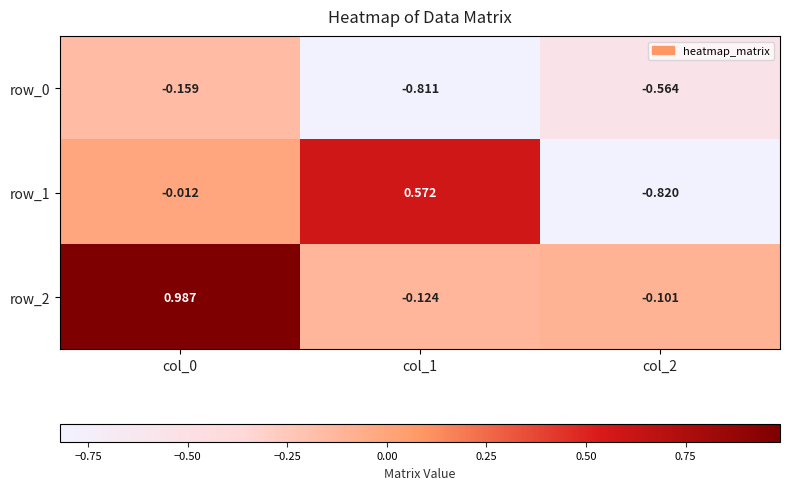

Is the value of row_0 at col_1 greater than the value of row_2 at col_2?

No